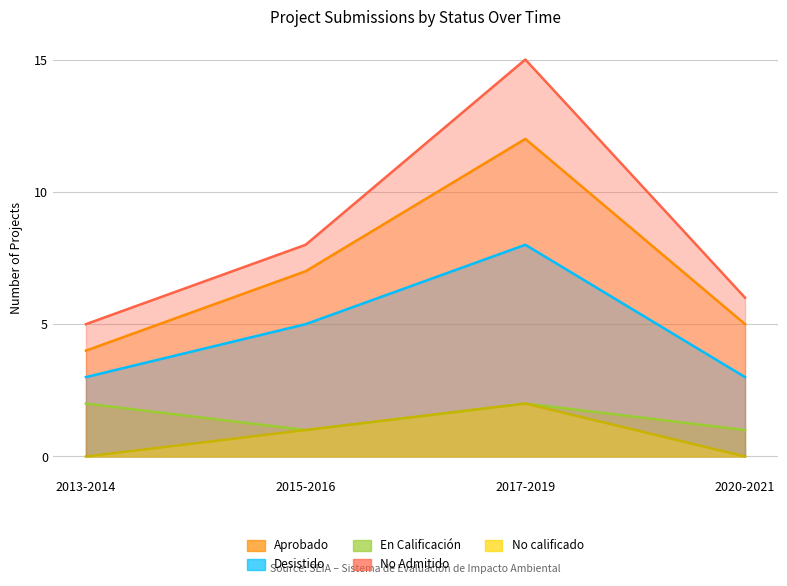

How many lines are shown in the chart?

5